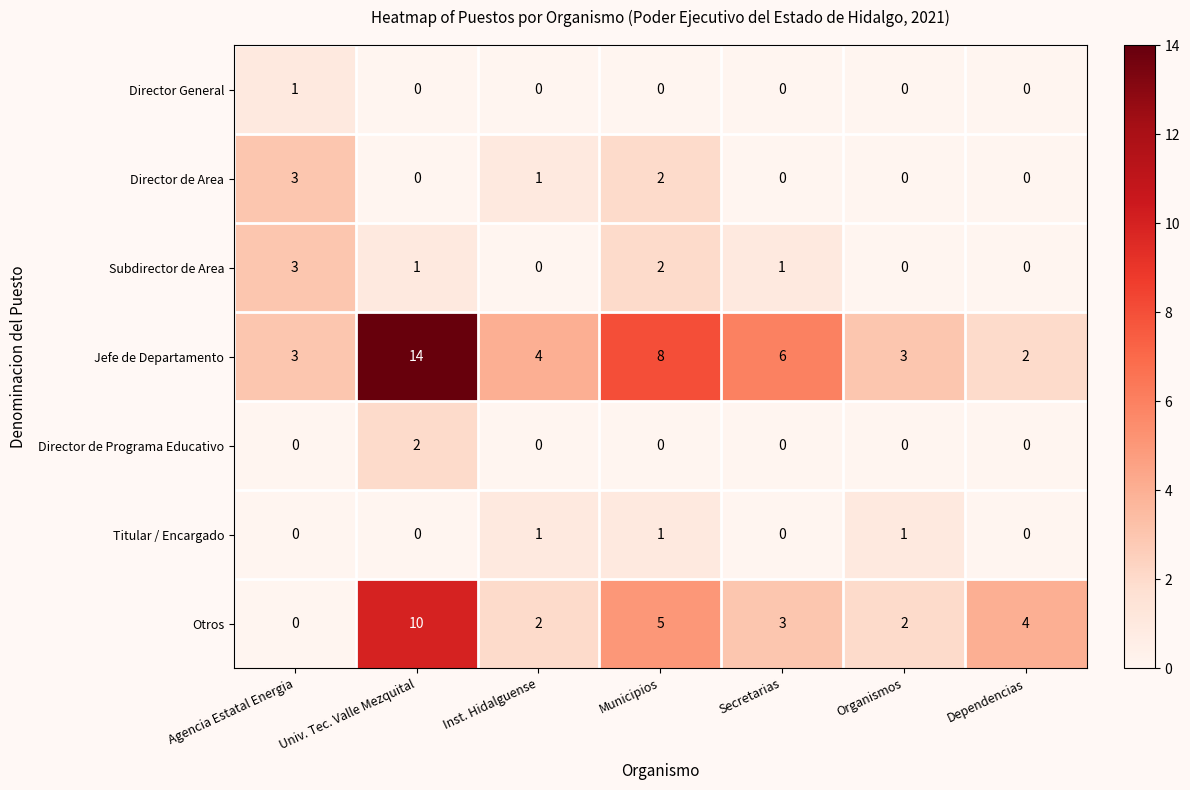

At how many categories does at least one series exceed 1?

7